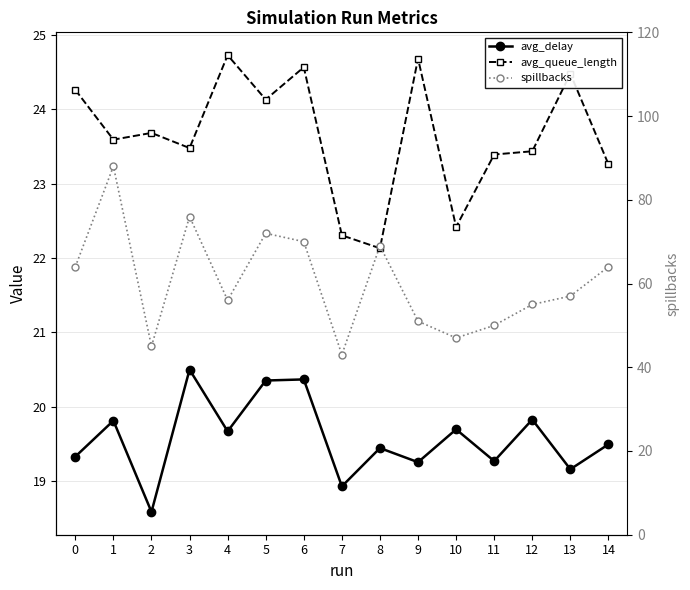

At which category does spillbacks reach its first local valley?

2